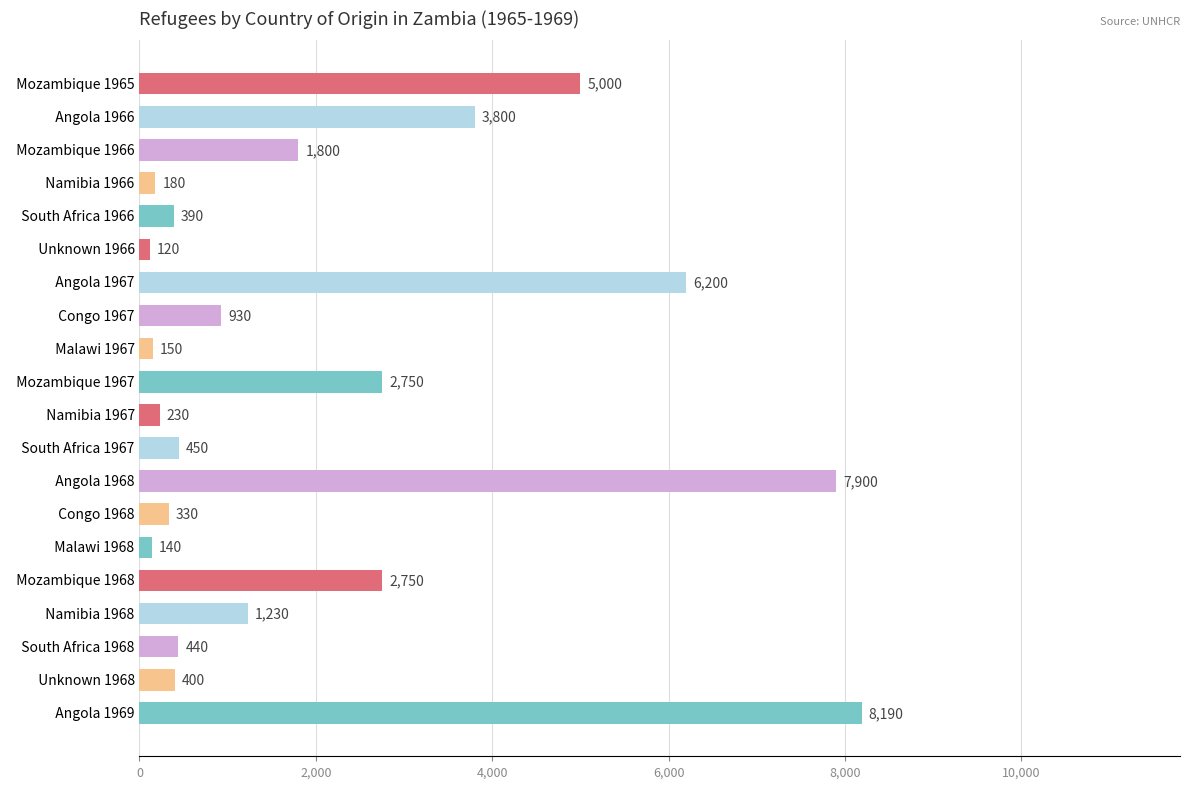

Which label corresponds to the smallest value in the chart?

  Unknown 1966